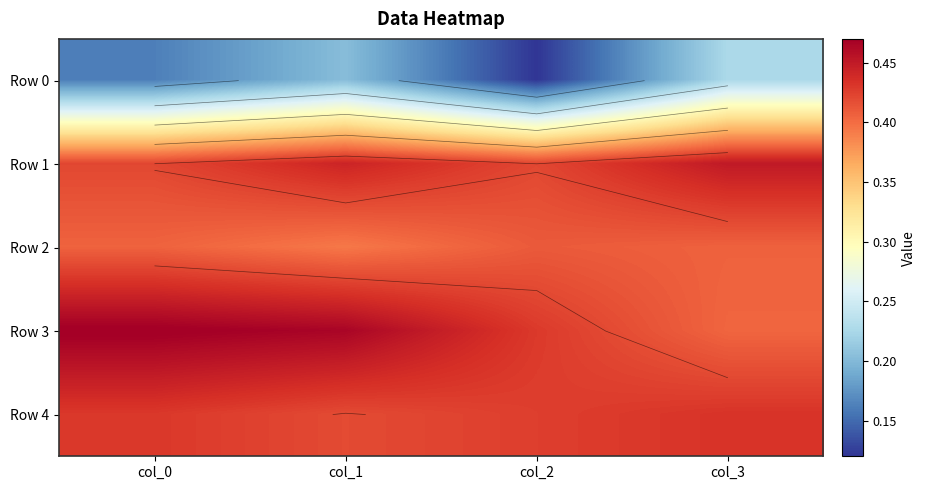

What is the sum of the Row 2 values at col_1 and col_0?

0.8